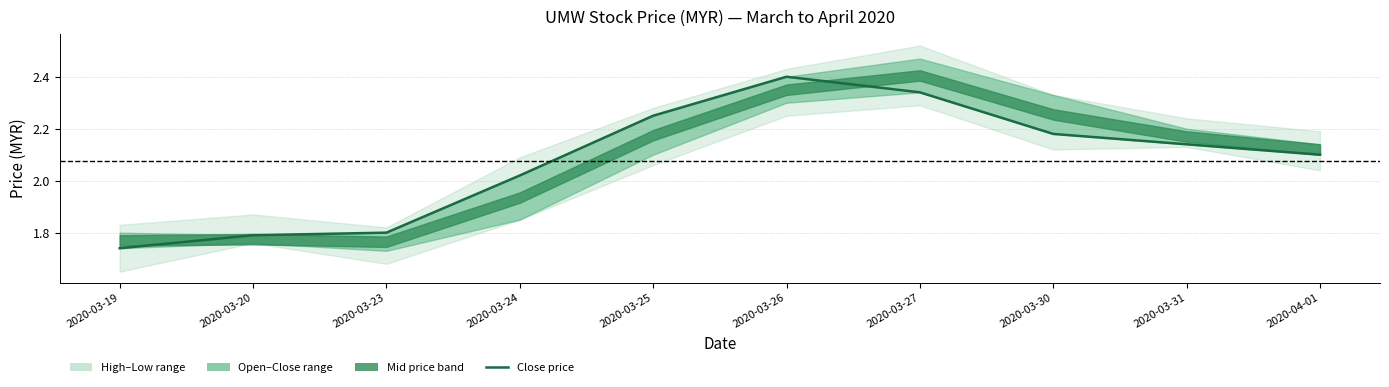

What is the greatest value displayed?

2.4